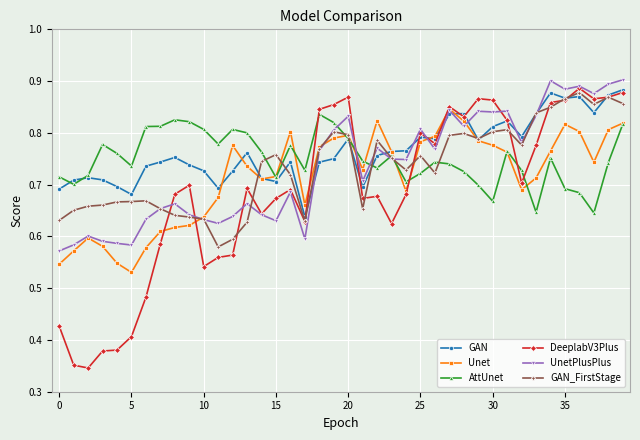

At how many categories does at least one series exceed 0?

40